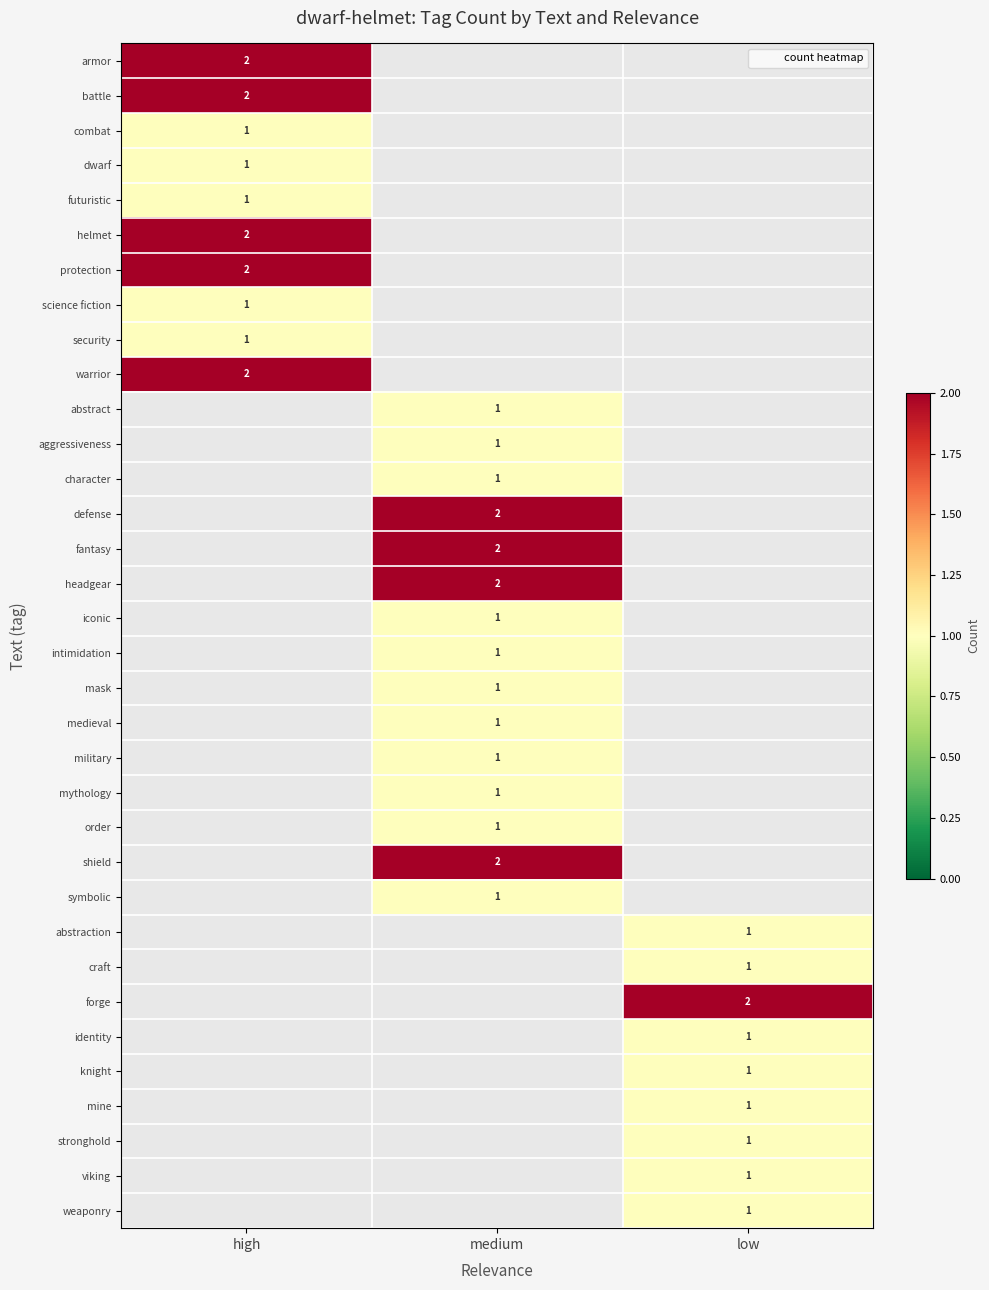

Is it true that battle equals 0 at medium?

True